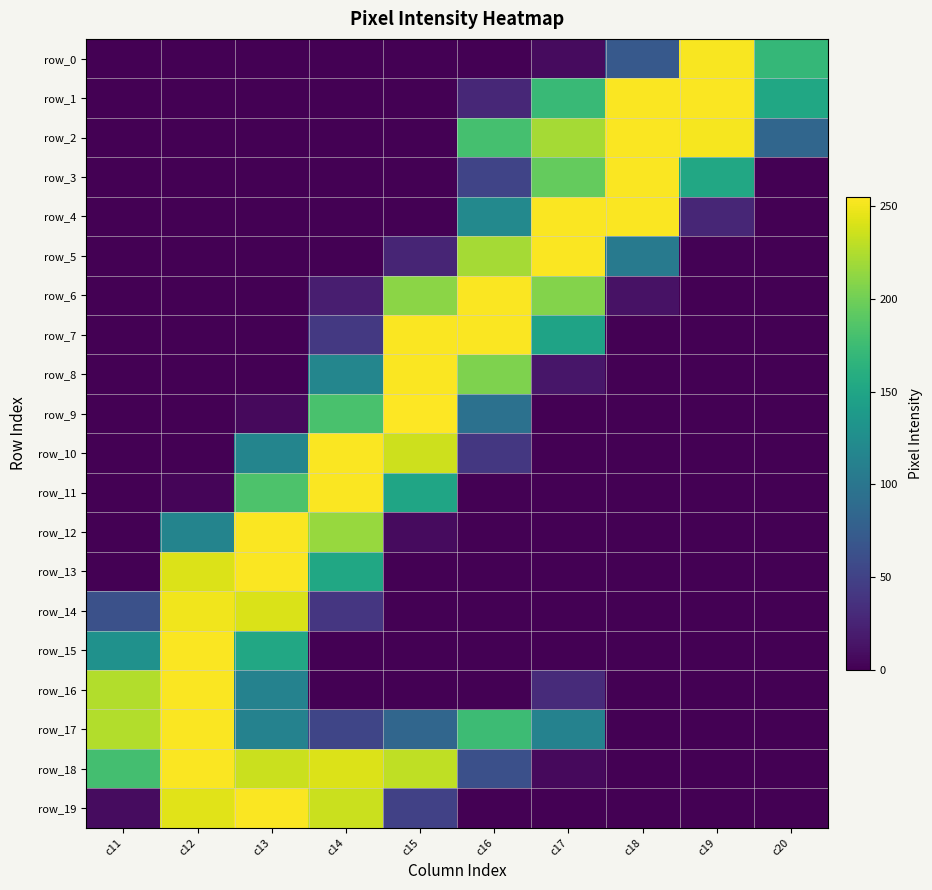

What is the average value of the row_13 series?

65